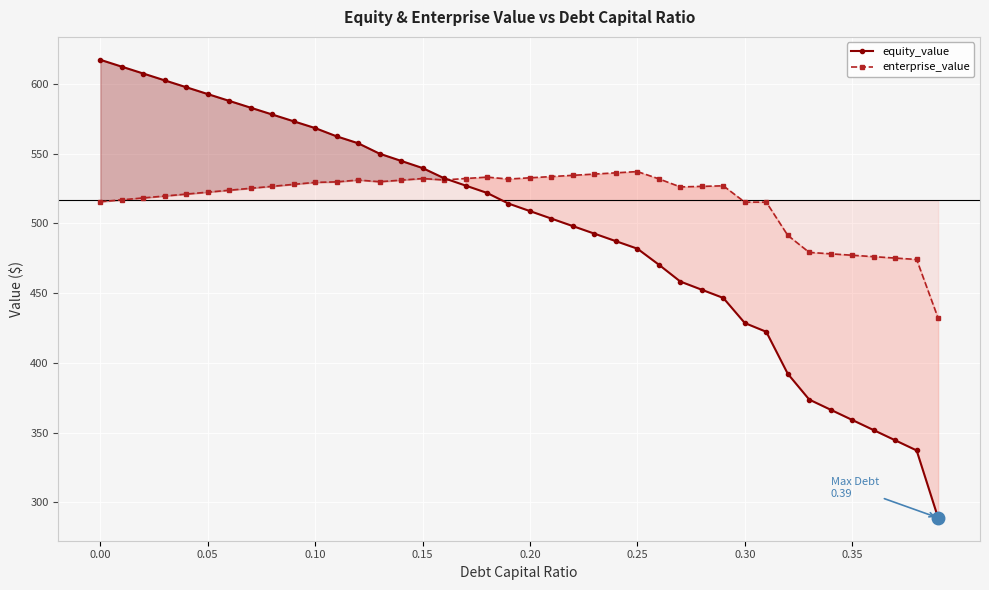

Reading left to right, what are all the values shown in this chart?

equity_value: 617.4	612.5	607.5	602.6	597.7	592.8	587.9	583.0	578.2	573.3	568.4	562.5	557.5	550.0	544.9	539.7	532.5	527.2	521.9	514.3	508.9	503.5	498.1	492.7	487.3	481.9	470.4	458.3	452.4	446.6	428.6	422.3	392.2	373.7	366.3	359.0	351.8	344.5	337.2	288.8
enterprise_value: 515.6	516.9	518.3	519.7	521.1	522.4	523.8	525.2	526.6	528.0	529.5	529.8	531.1	529.9	531.1	532.2	531.2	532.2	533.2	531.9	532.7	533.6	534.5	535.4	536.3	537.2	532.0	526.2	526.6	527.0	515.3	515.3	491.5	479.2	478.2	477.2	476.2	475.2	474.2	432.1